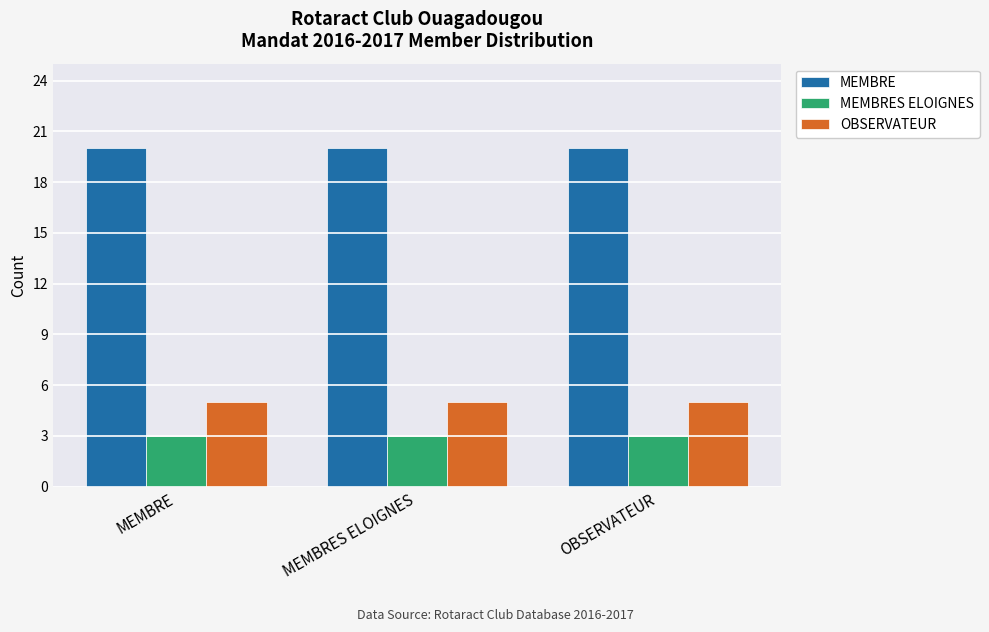

The value of MEMBRE at MEMBRE is 34. True or false?

False